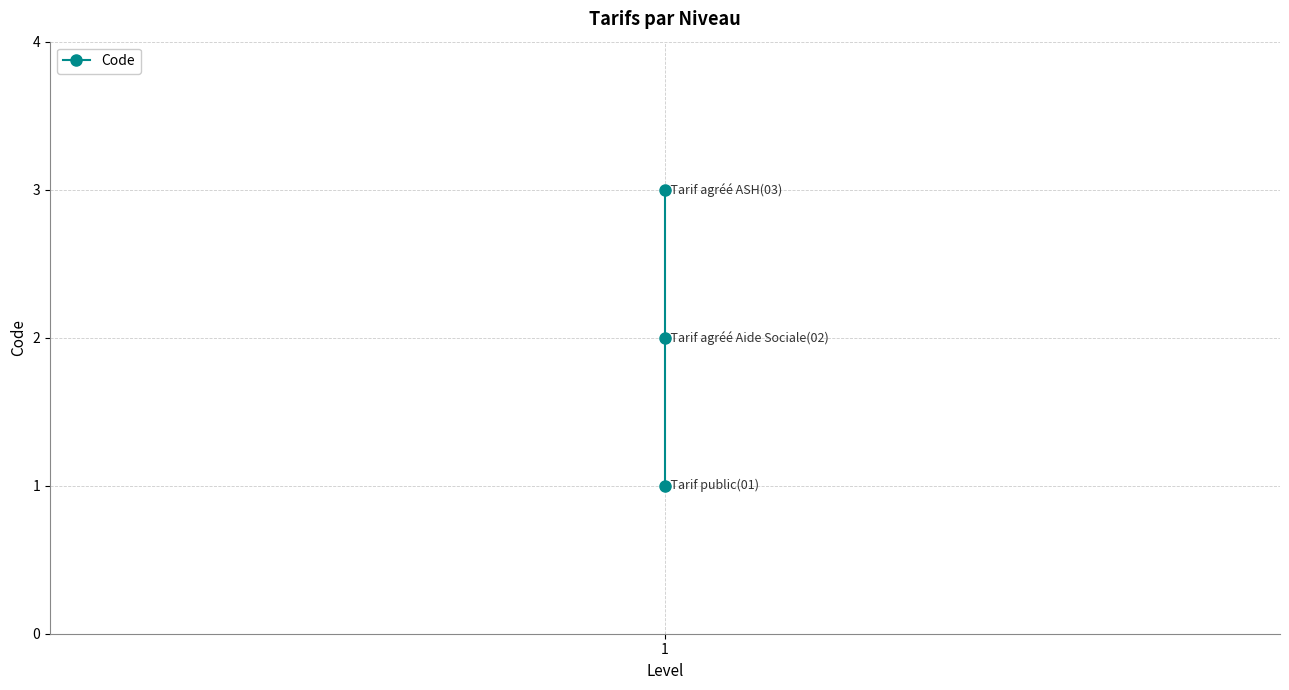

How many data points are less than 2?

1